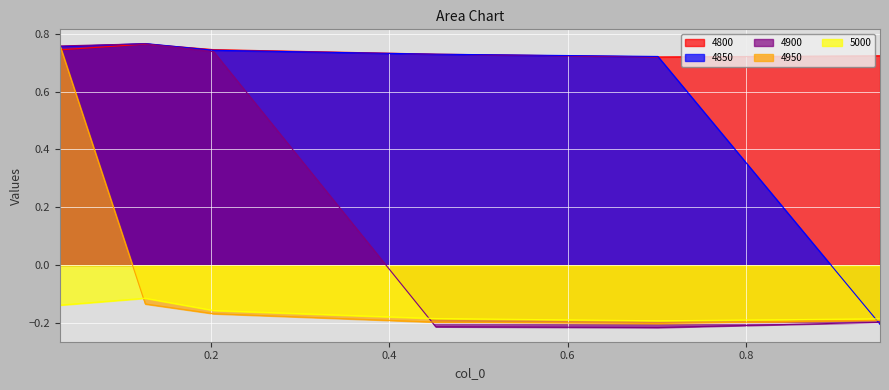

Reading left to right, what are all the values shown in this chart?

4800: 0.03013698630136986=0.7	0.126027397260274=0.8	0.2027397260273973=0.7	0.4520547945205479=0.7	0.7013698630136986=0.7	0.9506849315068493=0.7
4850: 0.03013698630136986=0.8	0.126027397260274=0.8	0.2027397260273973=0.7	0.4520547945205479=0.7	0.7013698630136986=0.7	0.9506849315068493=-0.2
4900: 0.03013698630136986=0.8	0.126027397260274=0.8	0.2027397260273973=0.7	0.4520547945205479=-0.2	0.7013698630136986=-0.2	0.9506849315068493=-0.2
4950: 0.03013698630136986=0.8	0.126027397260274=-0.1	0.2027397260273973=-0.2	0.4520547945205479=-0.2	0.7013698630136986=-0.2	0.9506849315068493=-0.2
5000: 0.03013698630136986=-0.1	0.126027397260274=-0.1	0.2027397260273973=-0.2	0.4520547945205479=-0.2	0.7013698630136986=-0.2	0.9506849315068493=-0.2